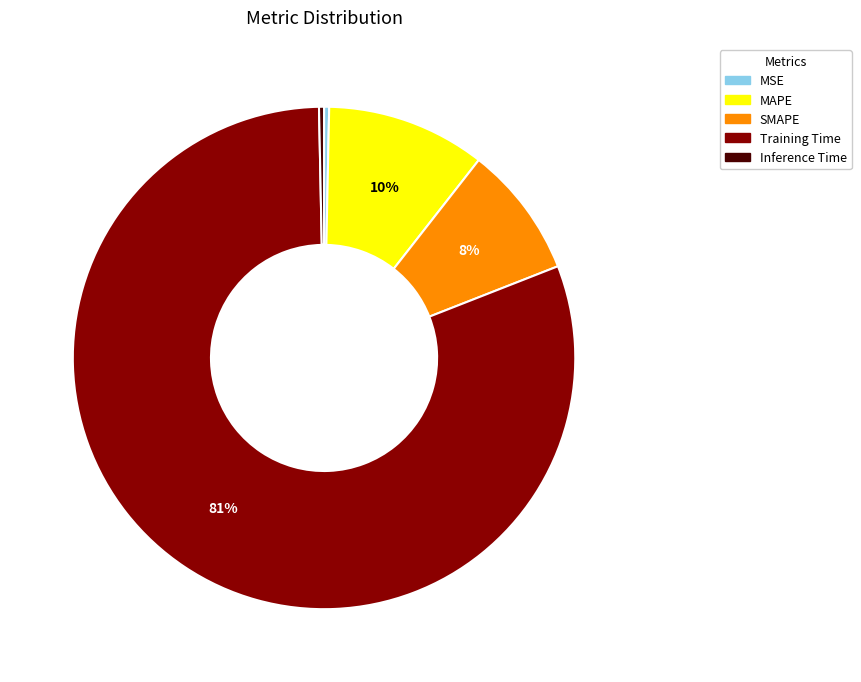

Which slice is the largest?

Training Time